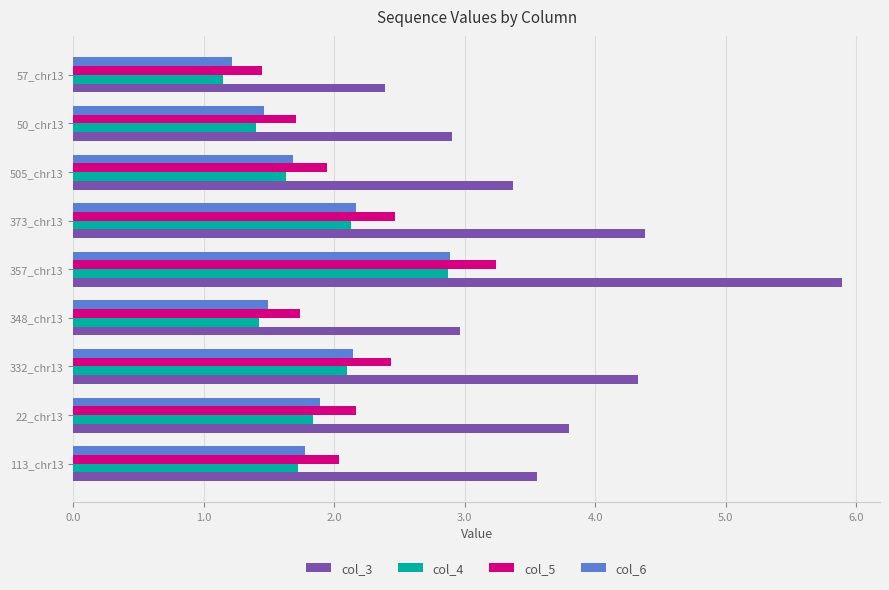

How many categories are shown in the chart?

9